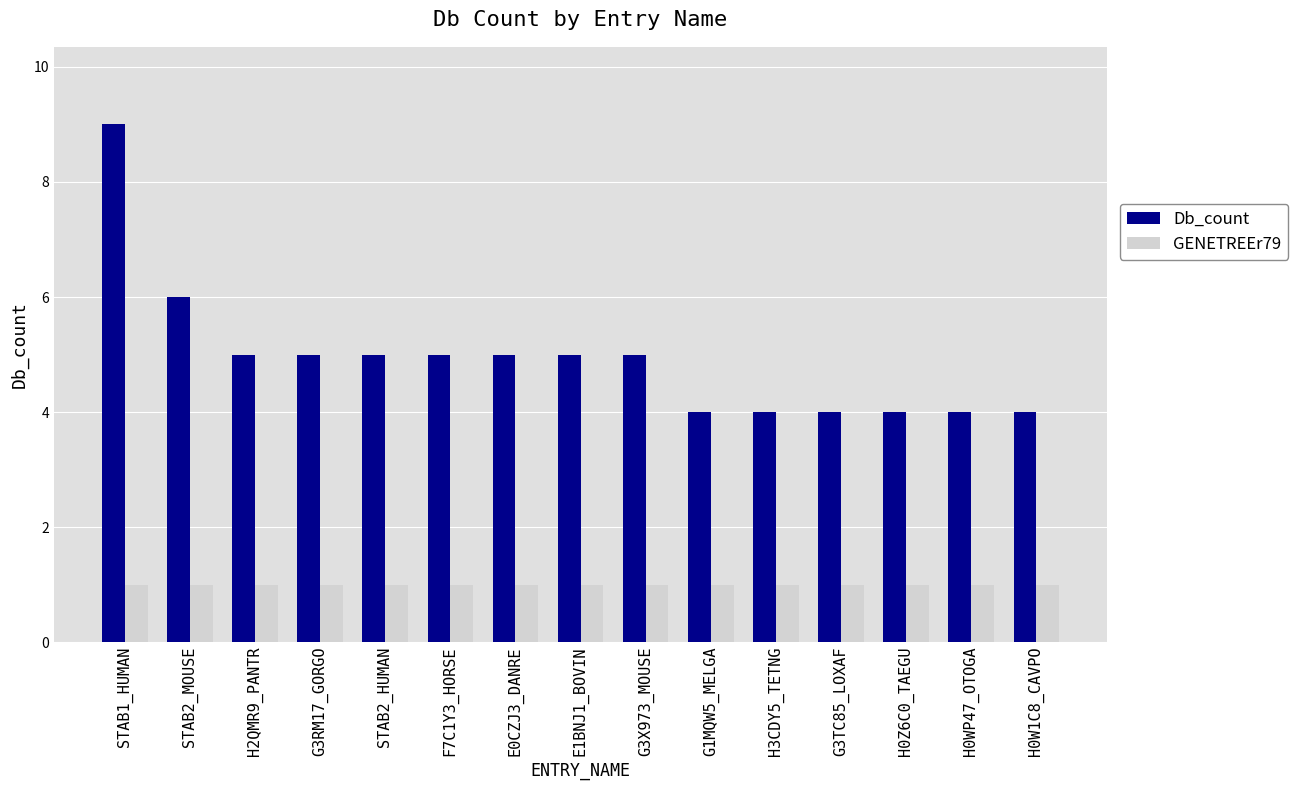

What are all the series names shown in the legend?

Db_count, GENETREEr79